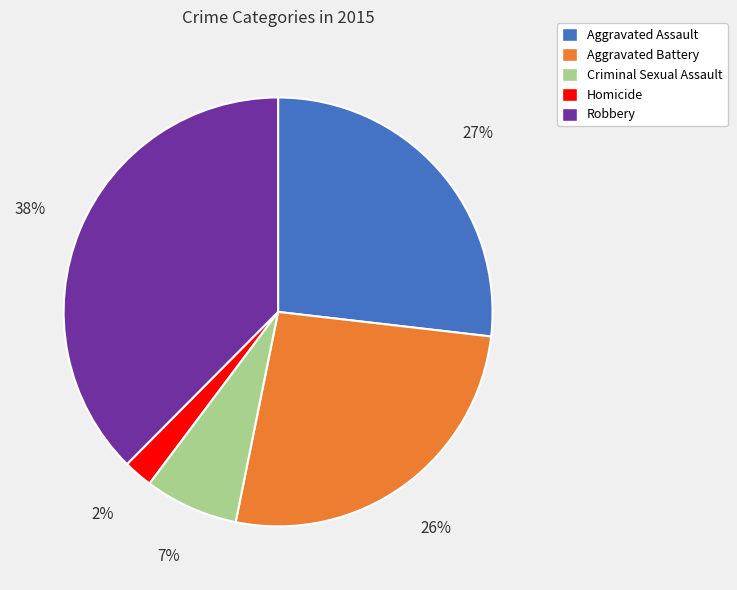

What is the largest slice in the pie chart?

Robbery